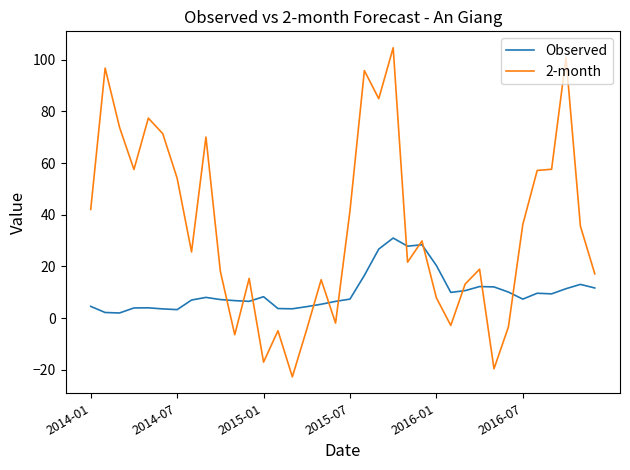

What is the difference between the maximum and minimum values in the 2-month series?

127.4